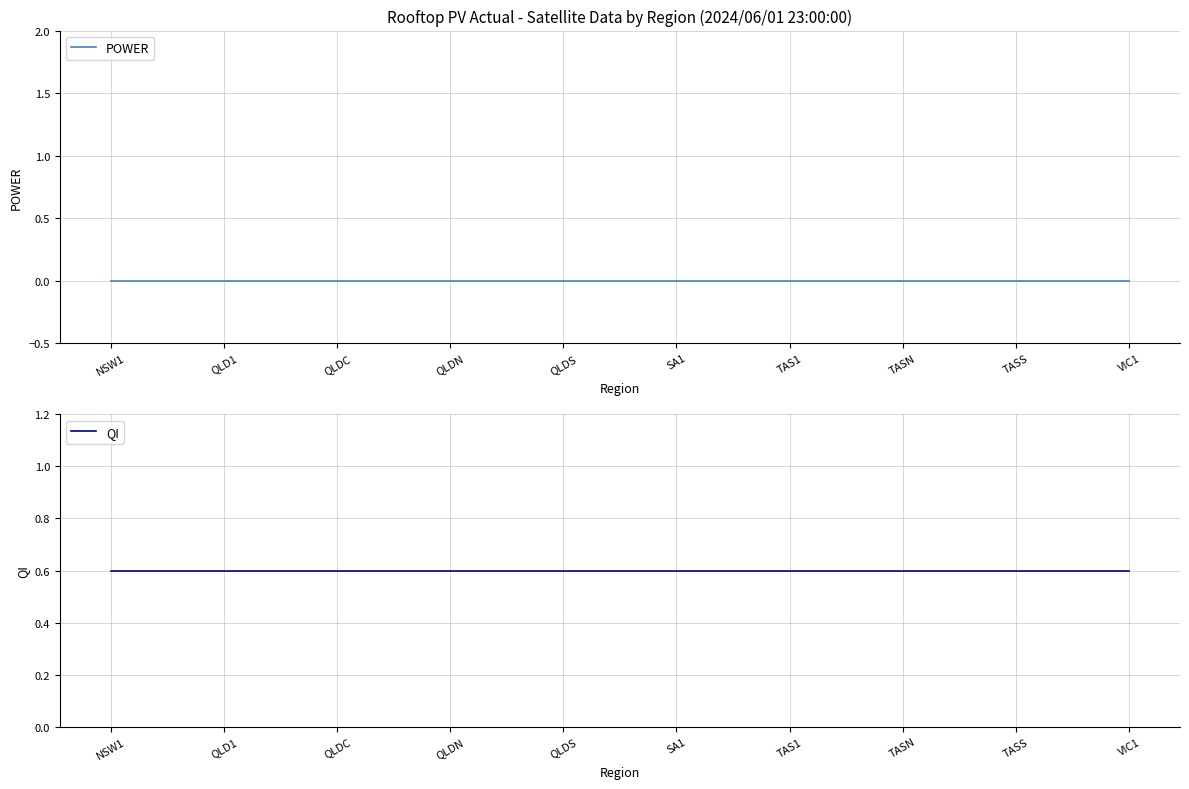

What is the spread (max minus min) of values at TASS?

0.6